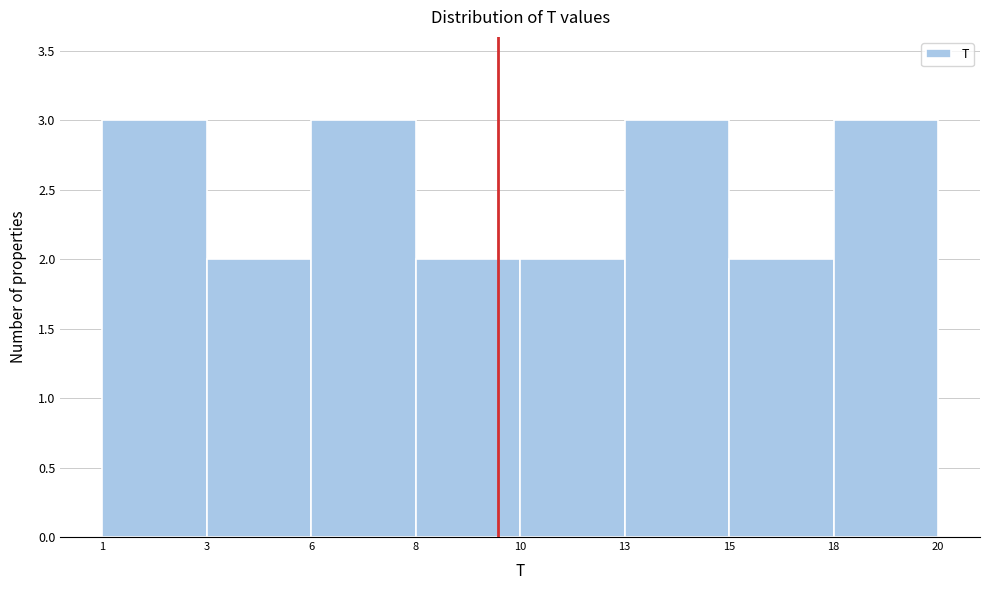

Reading left to right, transcribe all the data shown in this chart.

3	2	3	2	2	3	2	3